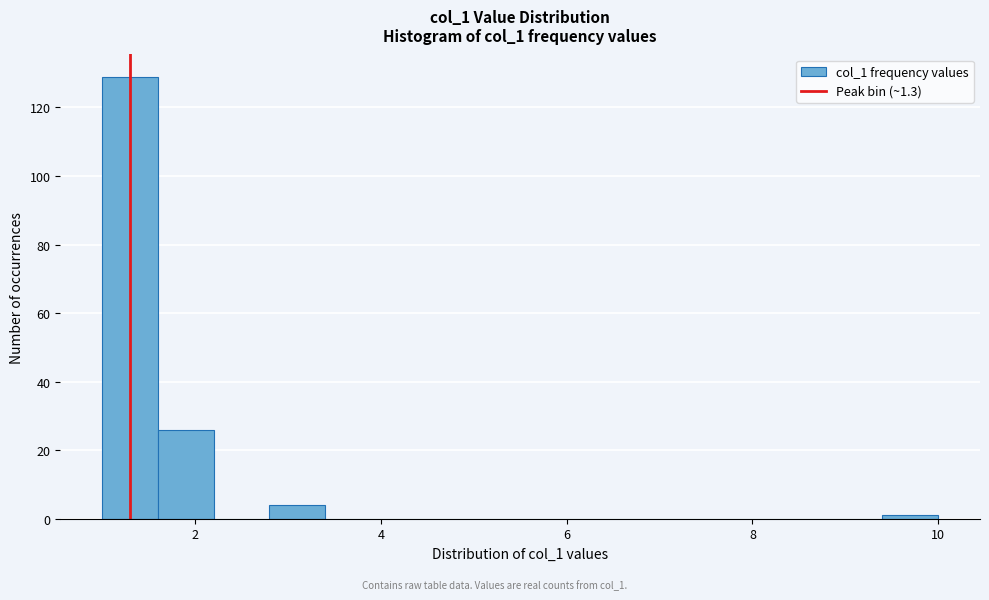

Around what value on the x-axis is the tallest bar? Give the approximate position of its centre, as read against the axis.

1.4